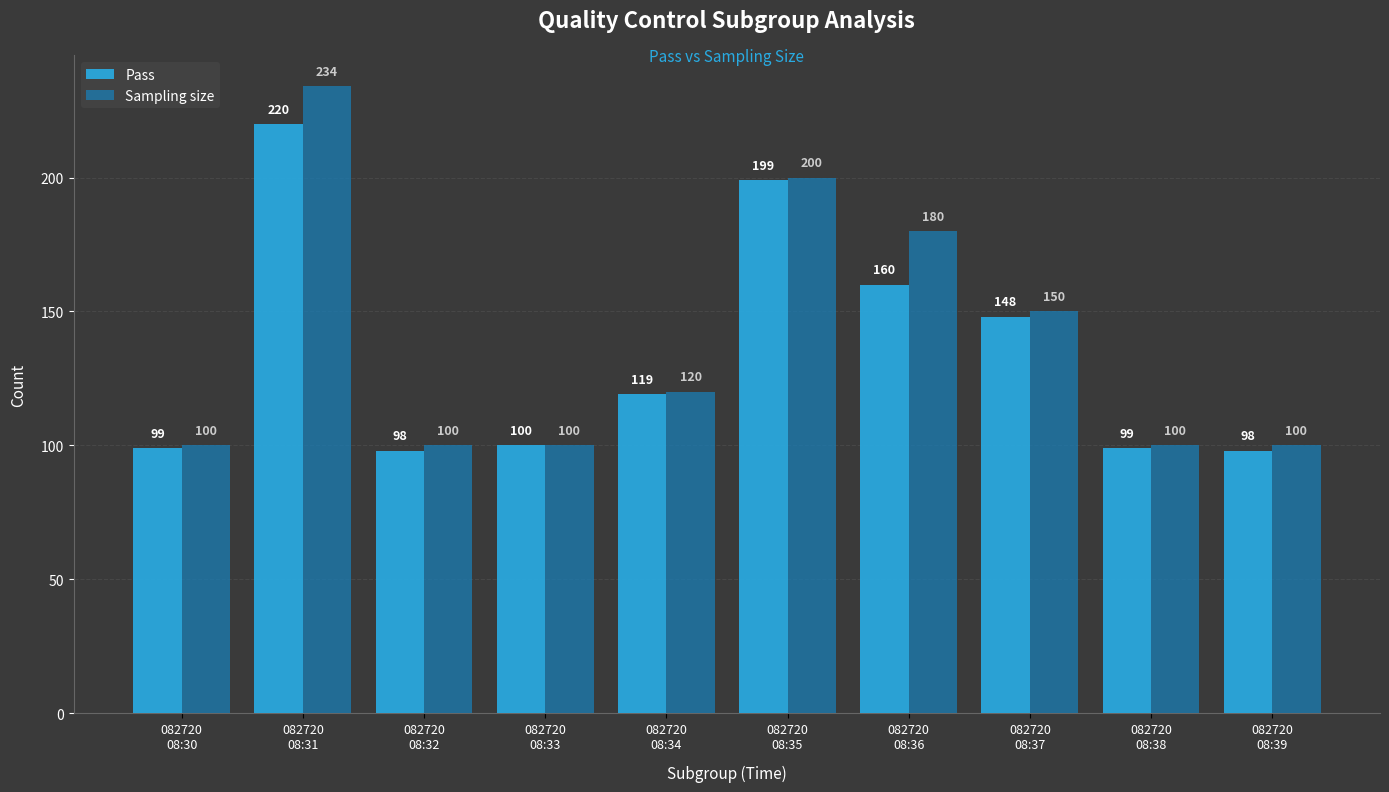

Reading right to left, what are all the values shown in this chart?

Pass: 082720
08:39=98	082720
08:38=99	082720
08:37=148	082720
08:36=160	082720
08:35=199	082720
08:34=119	082720
08:33=100	082720
08:32=98	082720
08:31=220	082720
08:30=99
Sampling size: 082720
08:39=100	082720
08:38=100	082720
08:37=150	082720
08:36=180	082720
08:35=200	082720
08:34=120	082720
08:33=100	082720
08:32=100	082720
08:31=234	082720
08:30=100